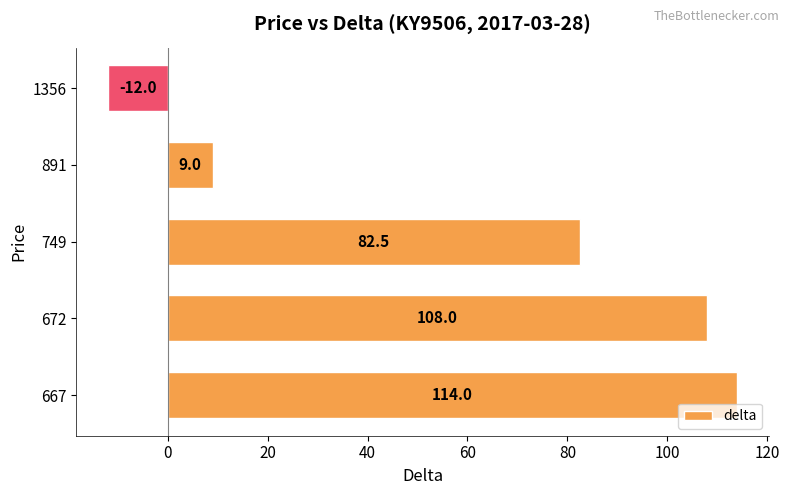

At which category does the chart reach its minimum across all series?

1356